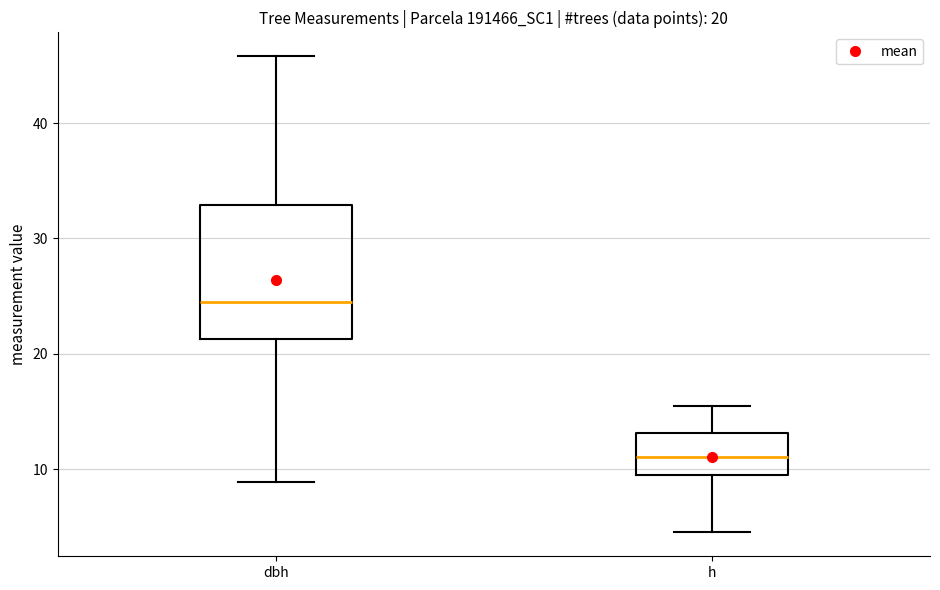

Comparing the boxes themselves (not the whiskers), which one is the tallest?

dbh